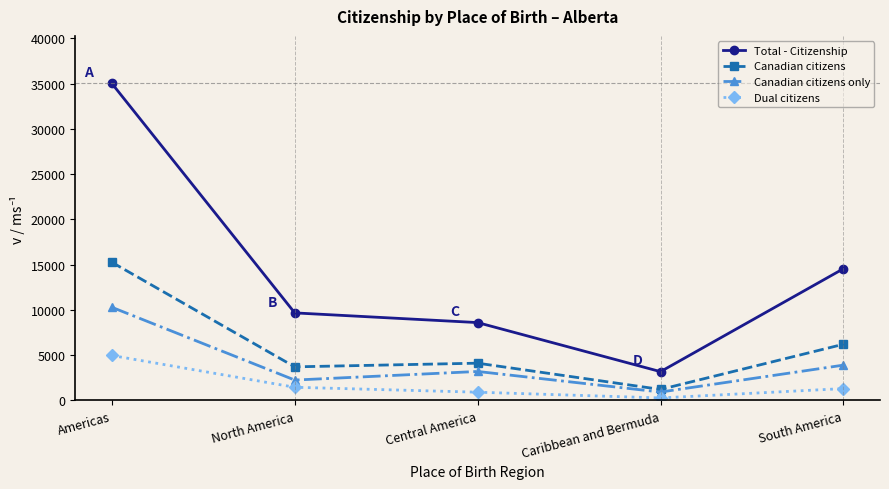

What are all the series names shown in the legend?

Total - Citizenship, Canadian citizens, Canadian citizens only, Dual citizens